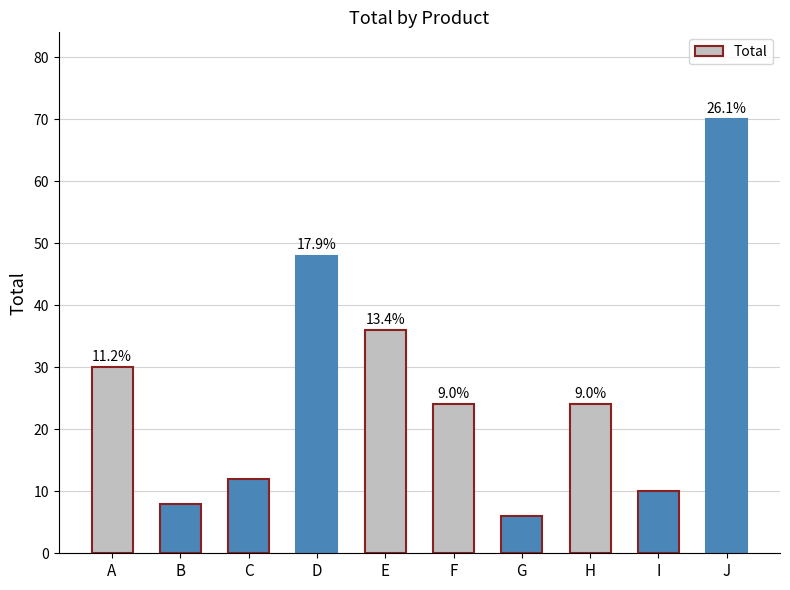

Reading right to left, transcribe all the data shown in this chart.

70	10	24	6	24	36	48	12	8	30